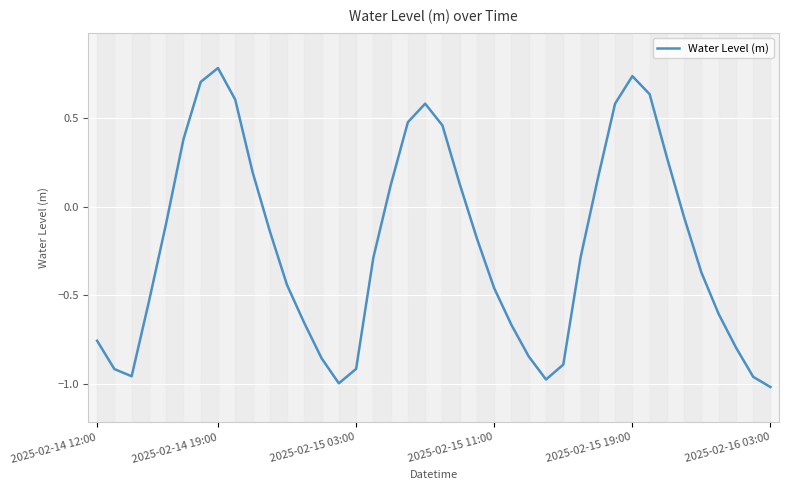

What is the maximum value for Water Level (m)?

0.8